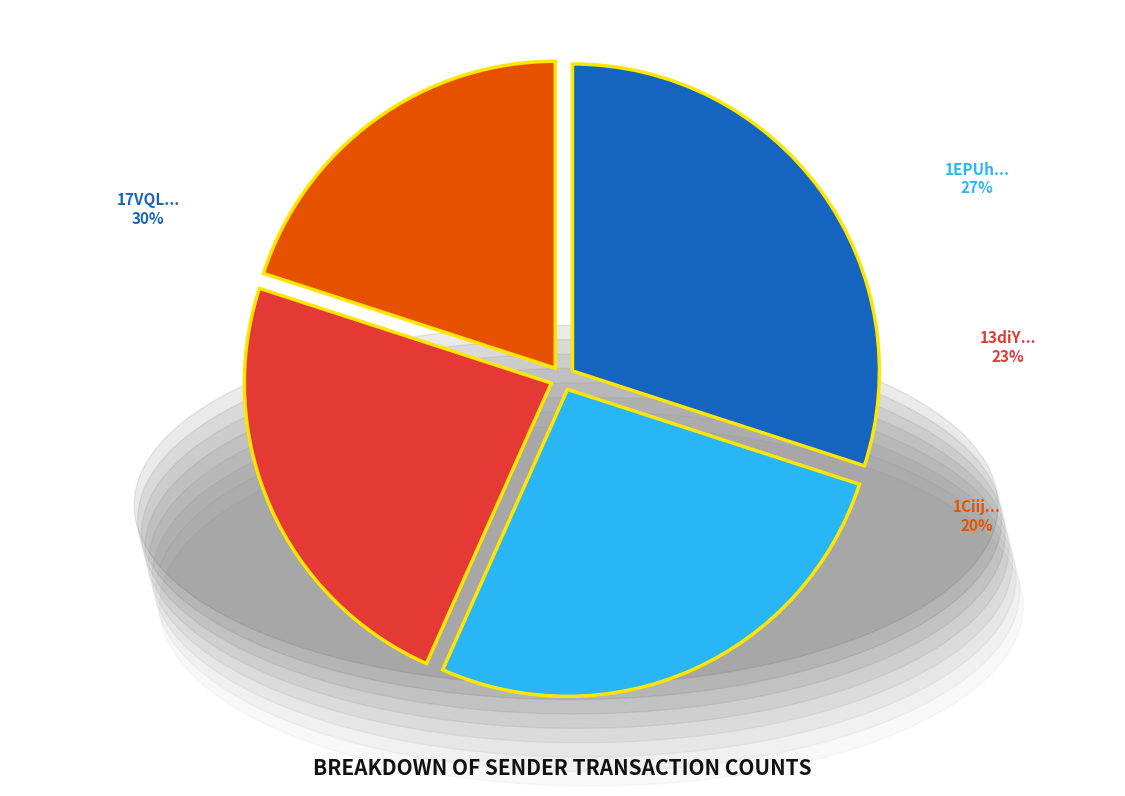

Is there any slice that represents more than half of the pie?

No